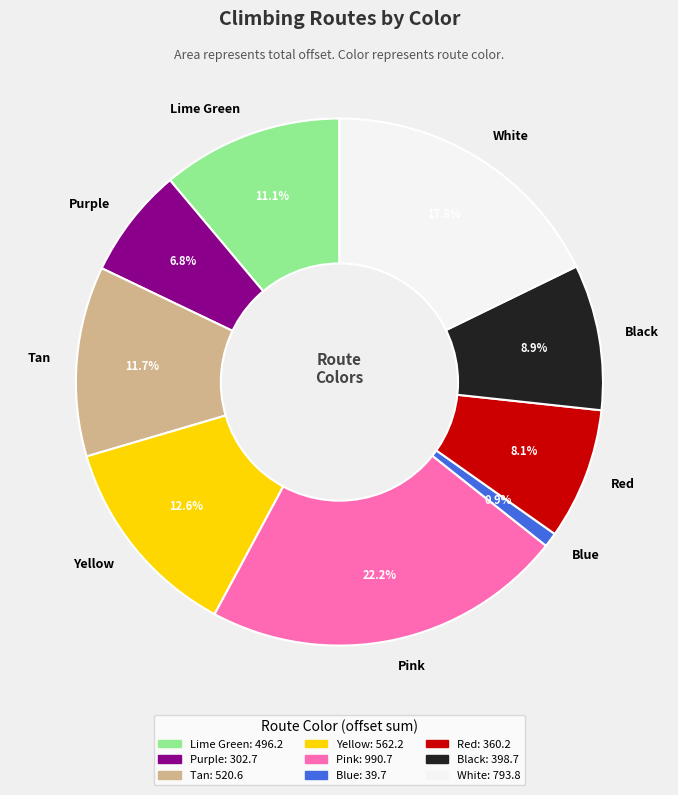

What portion of the pie excludes Red?

91.9%